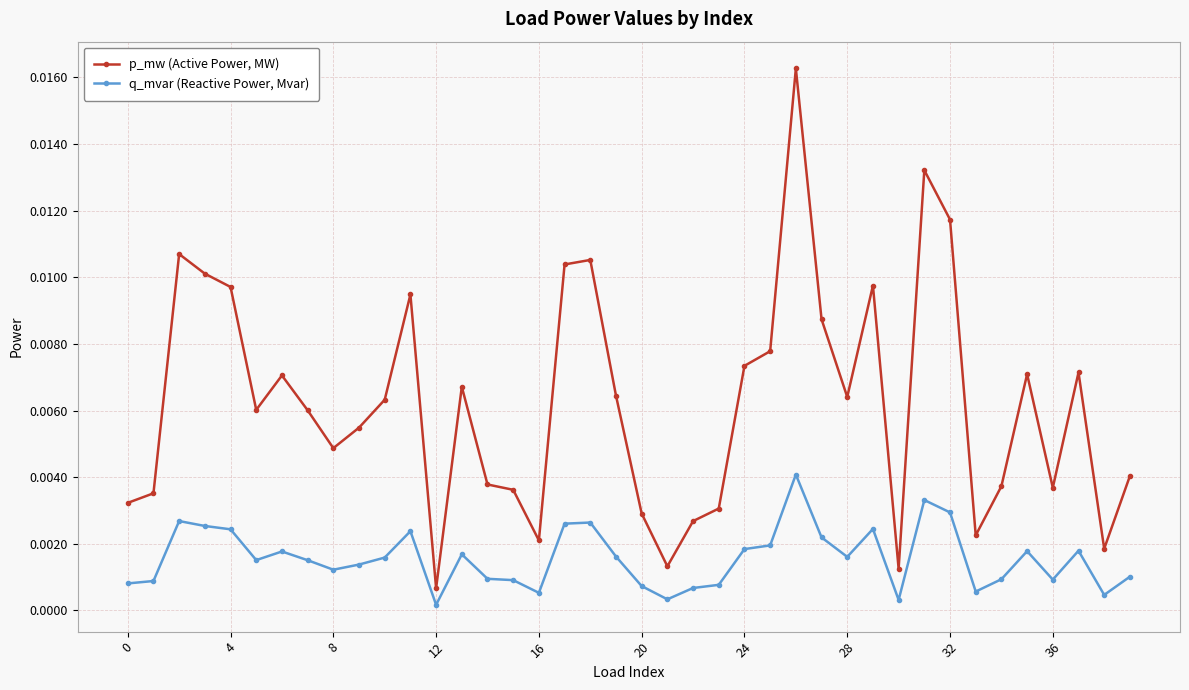

How many distinct data groups are displayed?

2